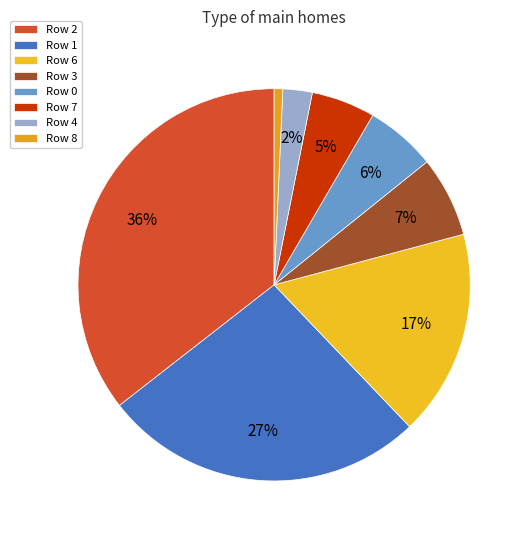

Count the number of slices in the pie.

8